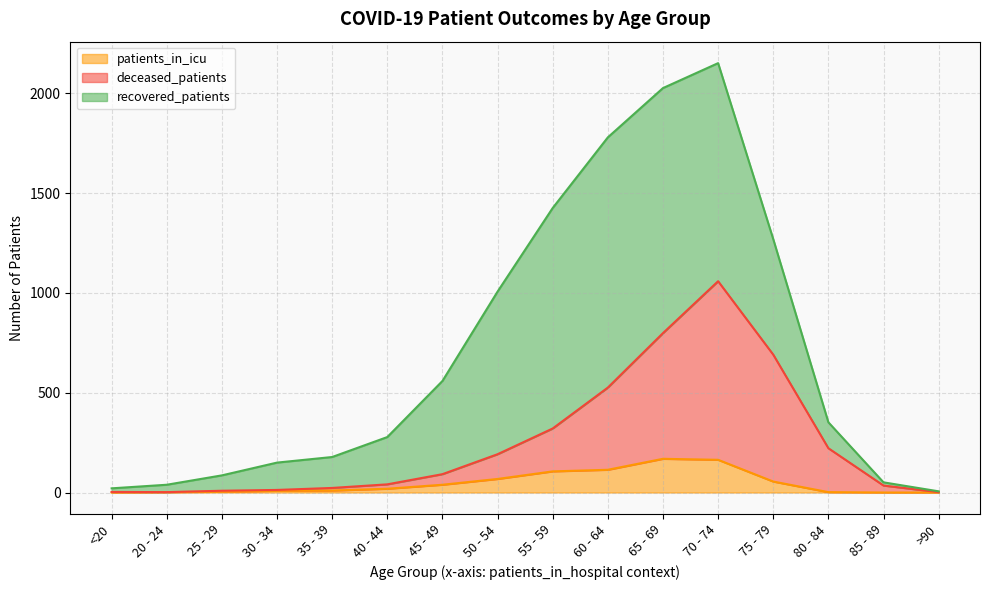

What is the maximum value for patients_in_icu?

169